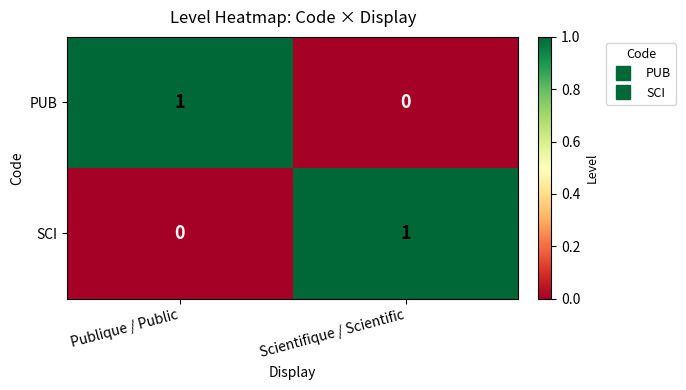

Reading left to right, what are all the values shown in this chart?

PUB: 1	0
SCI: 0	1